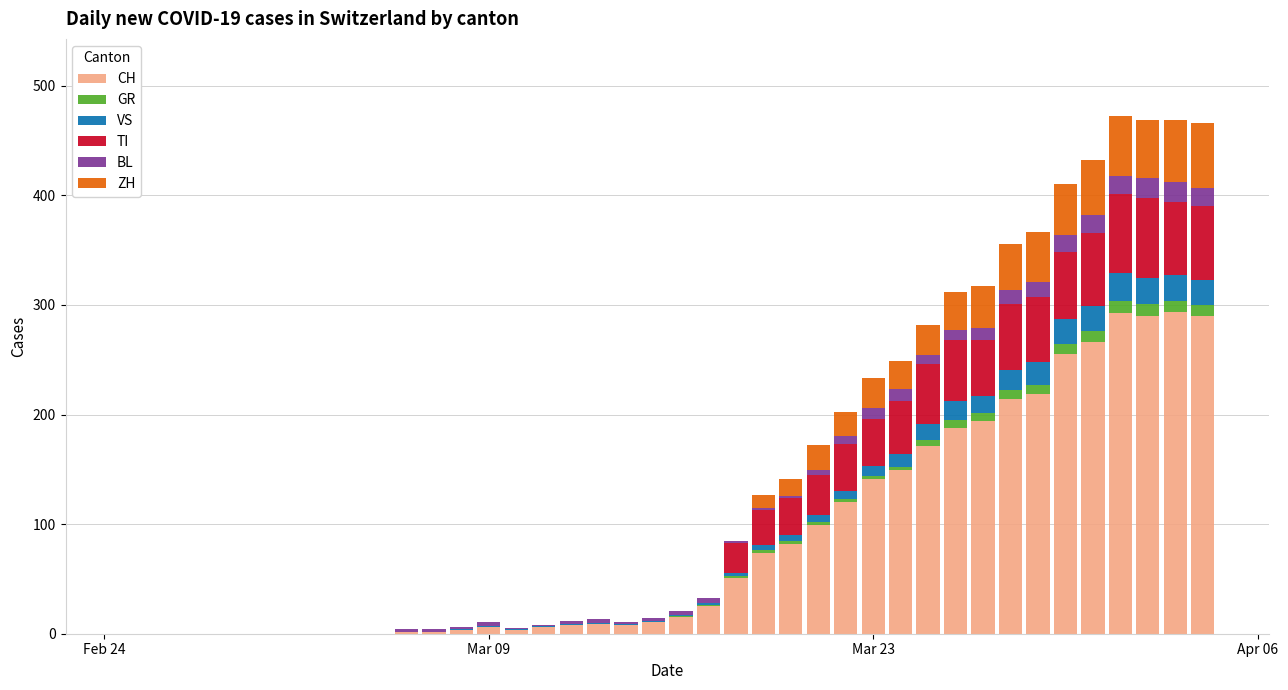

What is the maximum value for CH?

294